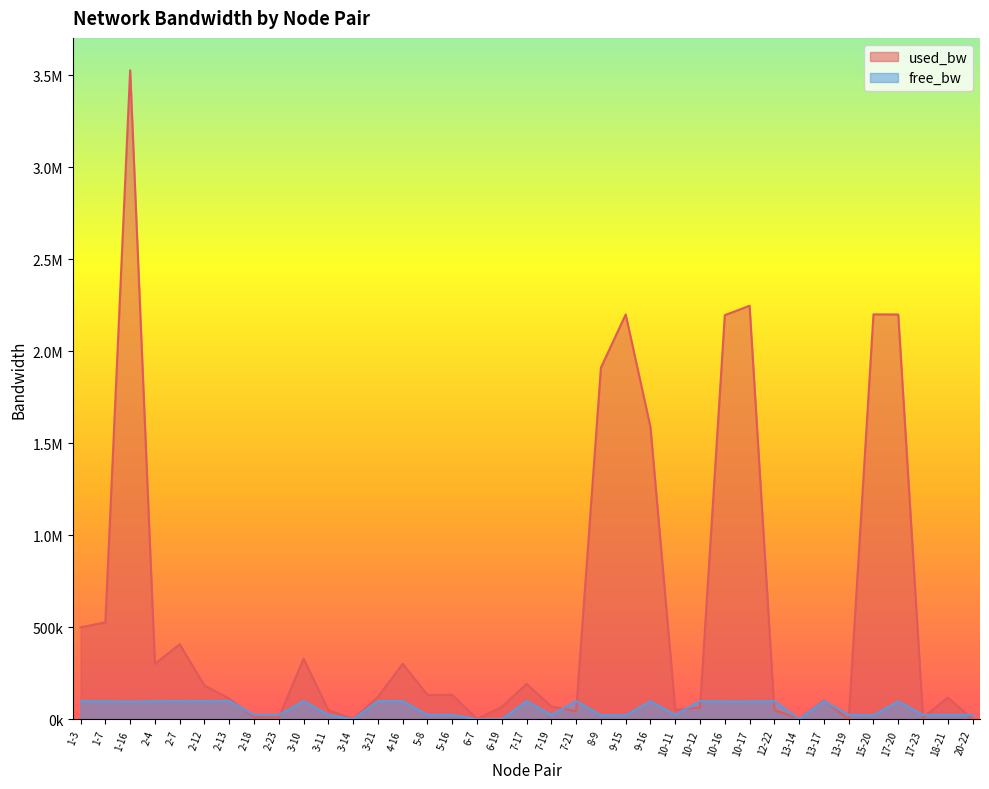

Does the chart display data point markers on the line(s)?

No